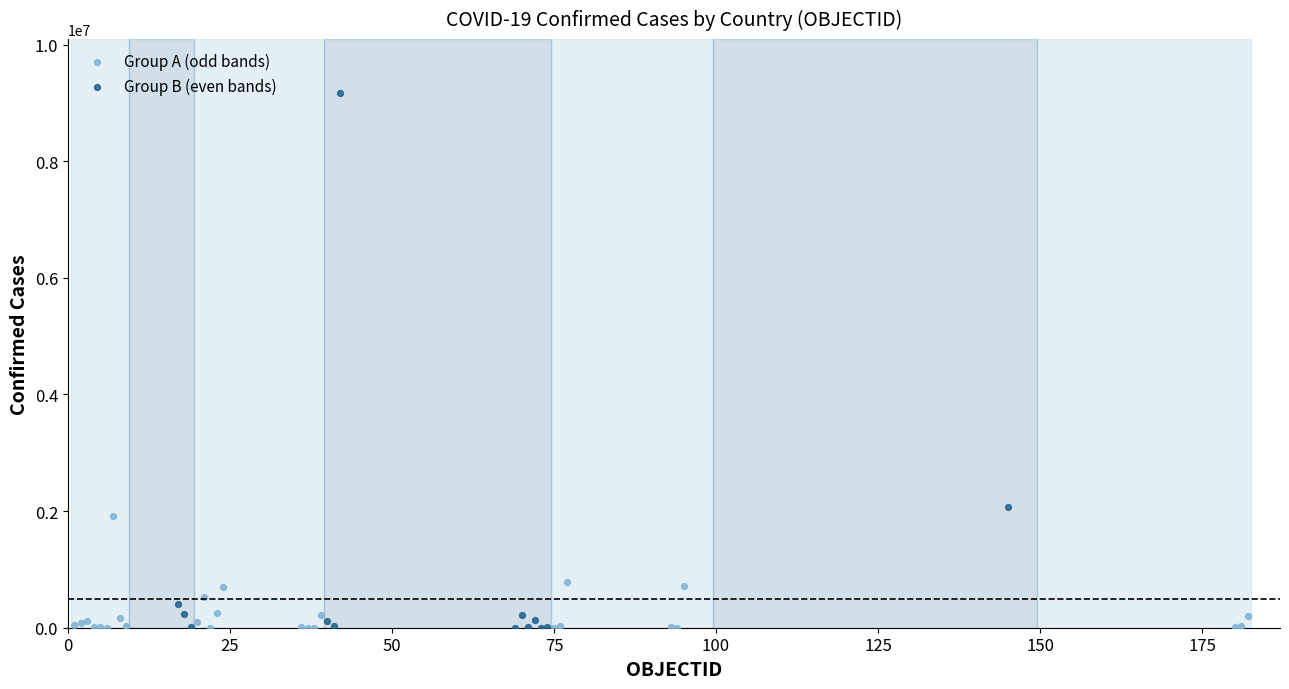

Which series reaches the maximum Y coordinate?

Group B (even bands)